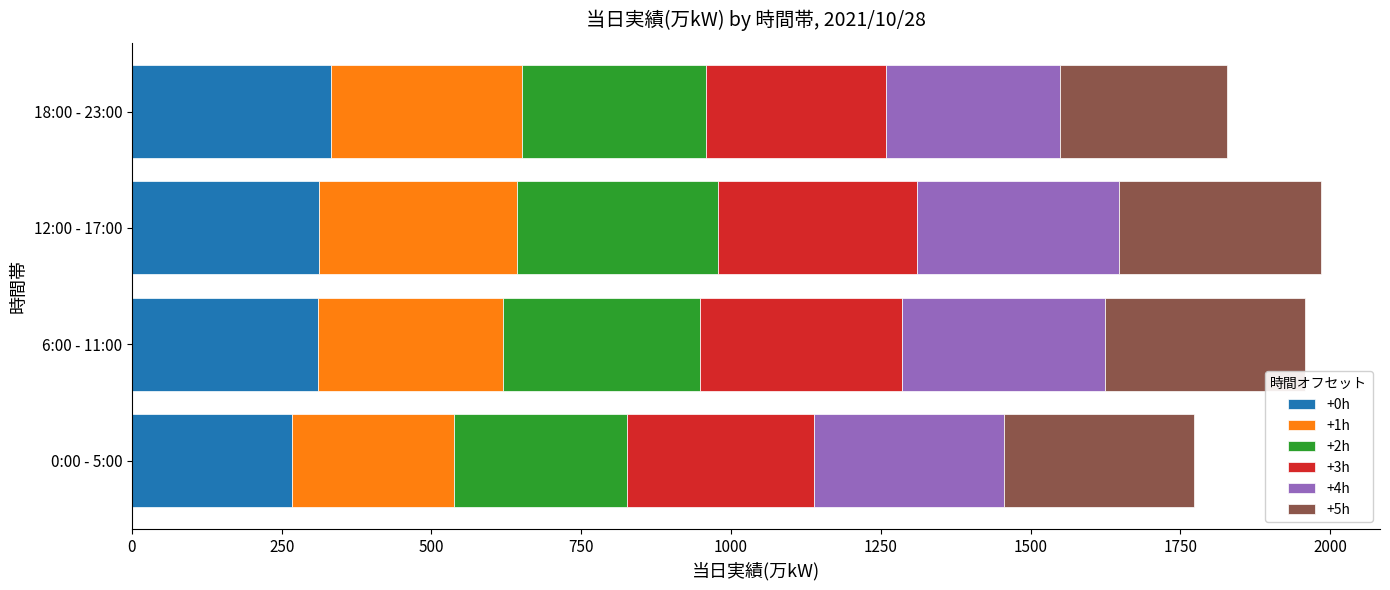

What is the lowest value of the +0h series?

268